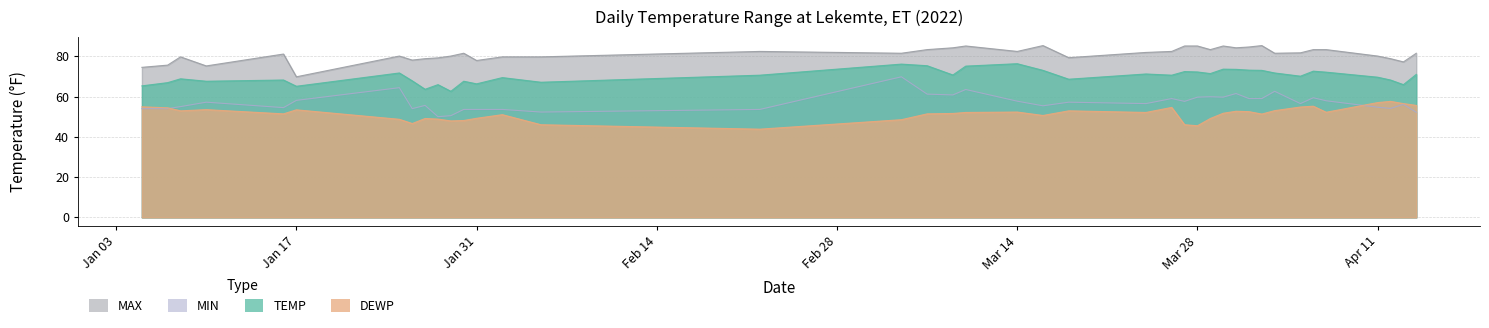

What are all the series names shown in the legend?

MAX, MIN, TEMP, DEWP